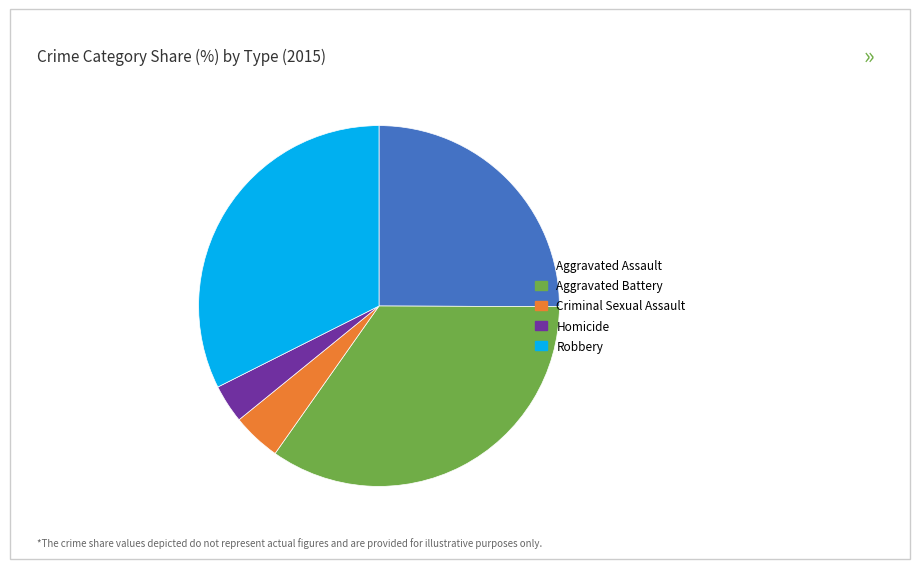

Is there a majority slice in this chart?

No